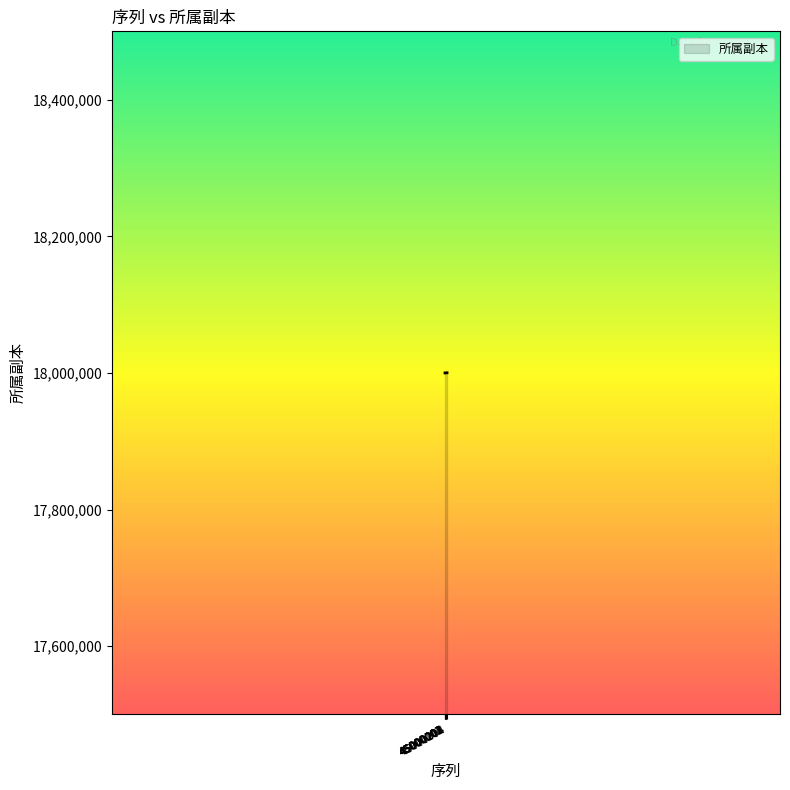

What is the smallest value displayed?

18000001